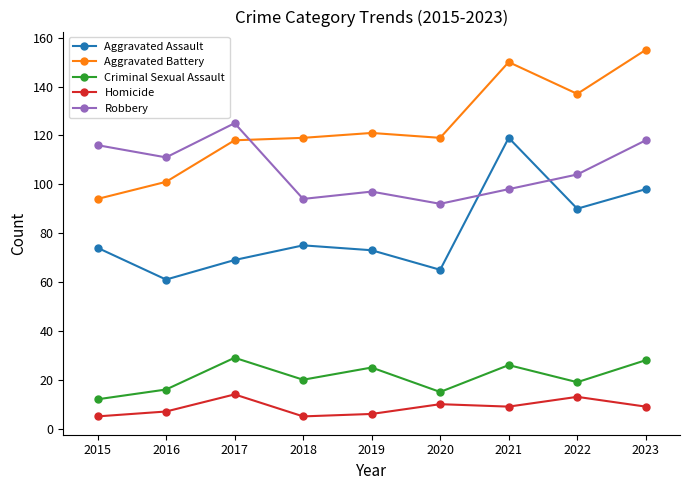

Reading left to right, extract all data points from this chart.

Aggravated Assault: 74	61	69	75	73	65	119	90	98
Aggravated Battery: 94	101	118	119	121	119	150	137	155
Criminal Sexual Assault: 12	16	29	20	25	15	26	19	28
Homicide: 5	7	14	5	6	10	9	13	9
Robbery: 116	111	125	94	97	92	98	104	118